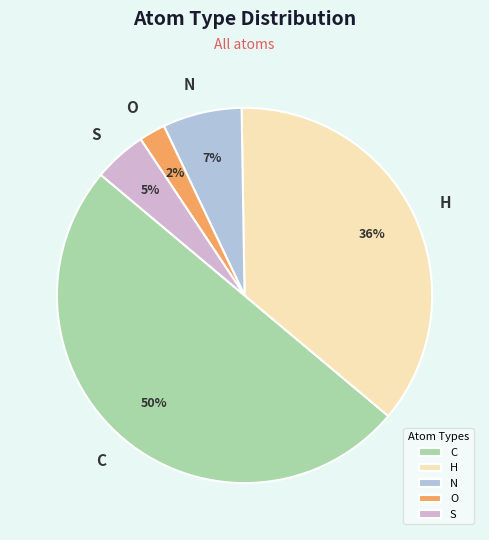

Between N and H, which is larger?

H